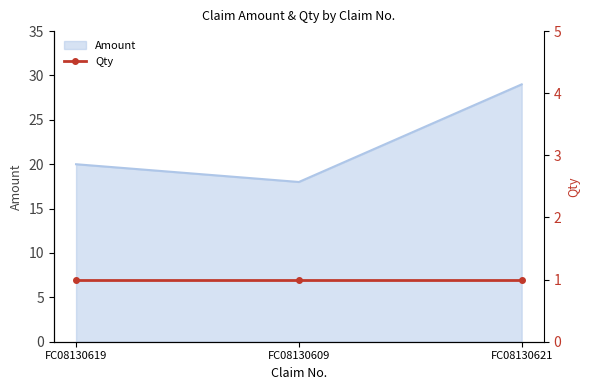

At which label is the value closest to 23?

FC08130619